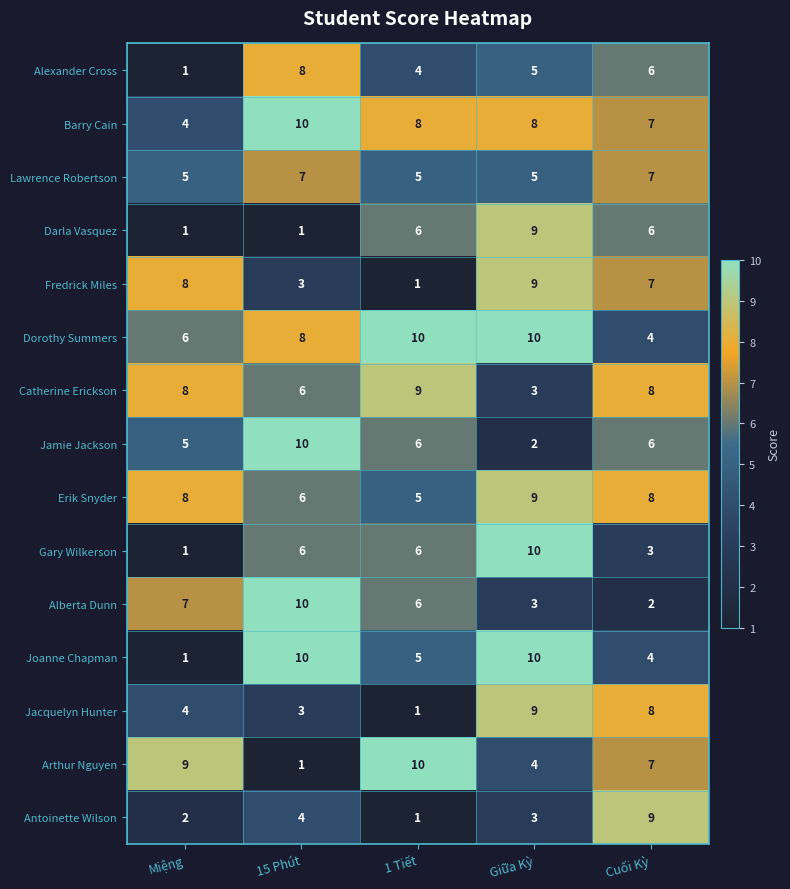

The Dorothy Summers series shows 6 at Giữa Kỳ. True or false?

False